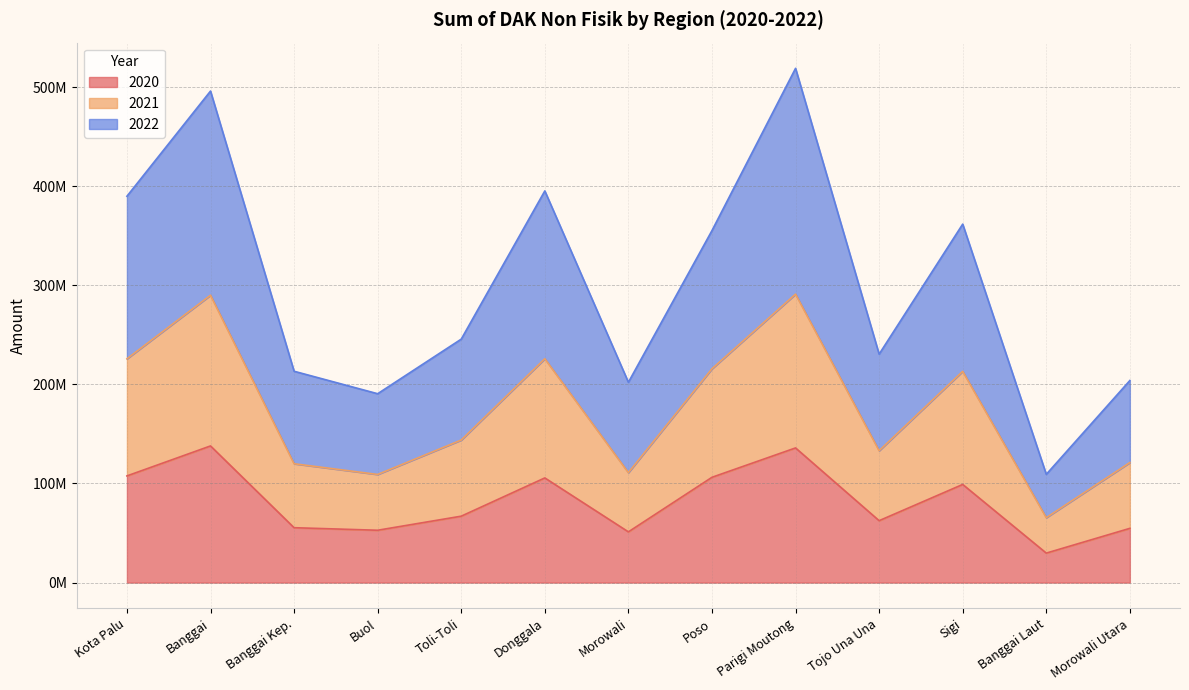

In 2020, how many points are lower than both neighbors (excluding endpoints)?

4